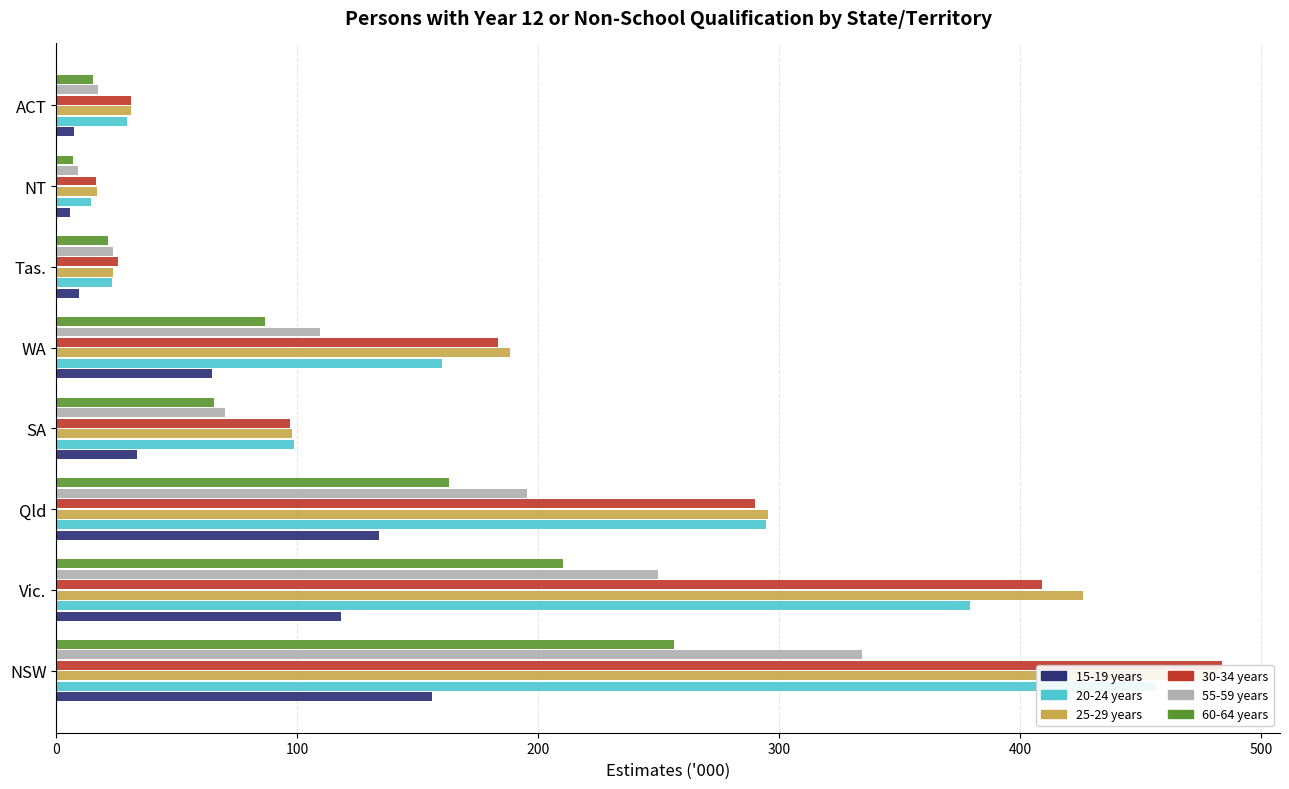

List the series in order of their peak value, lowest first.

15-19 years, 60-64 years, 55-59 years, 20-24 years, 25-29 years, 30-34 years